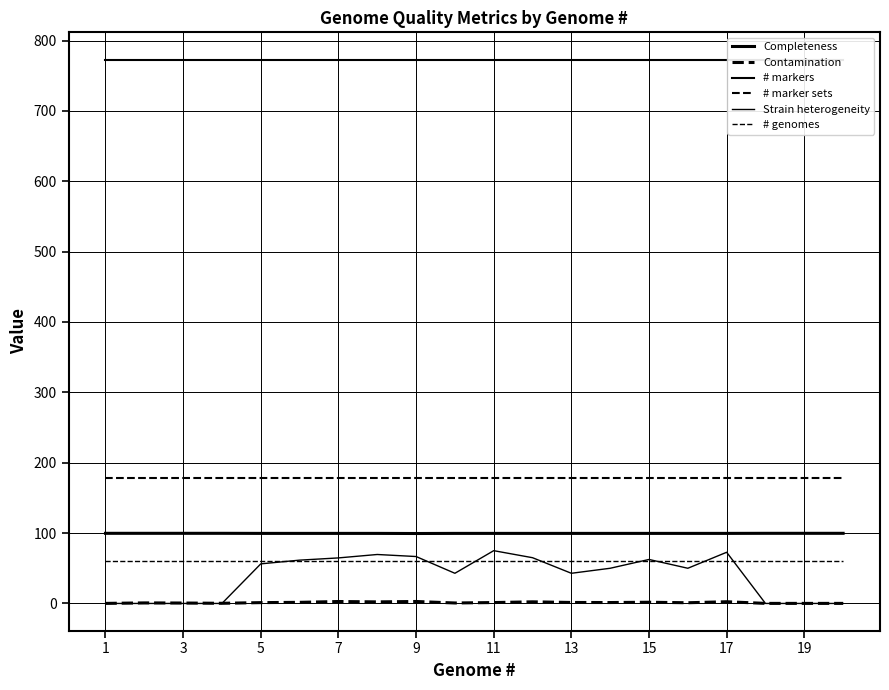

Which series has the largest range (max minus min)?

Strain heterogeneity